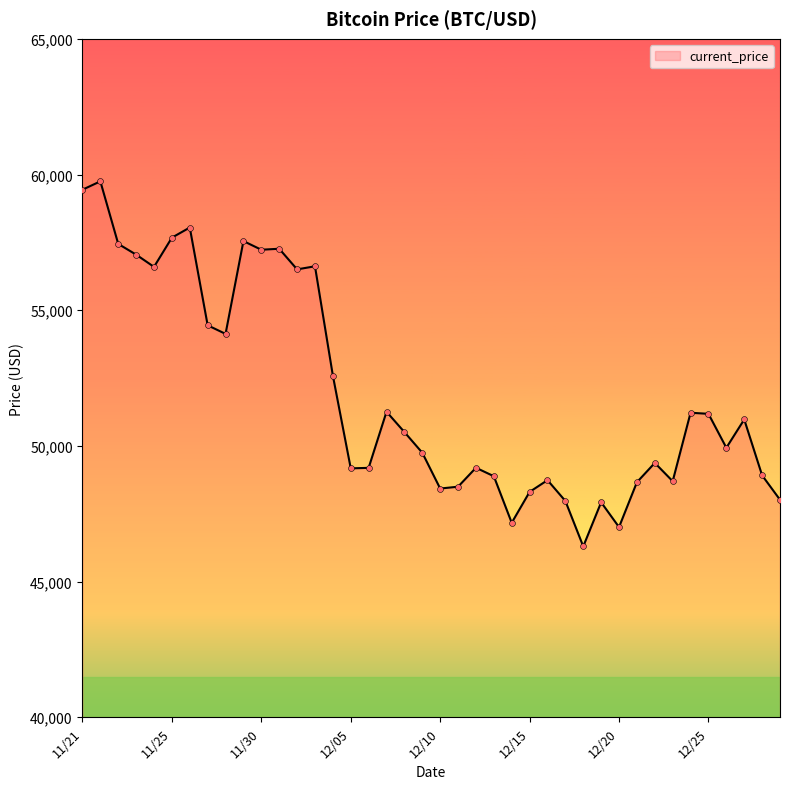

What is the difference between the maximum and minimum values?

13453